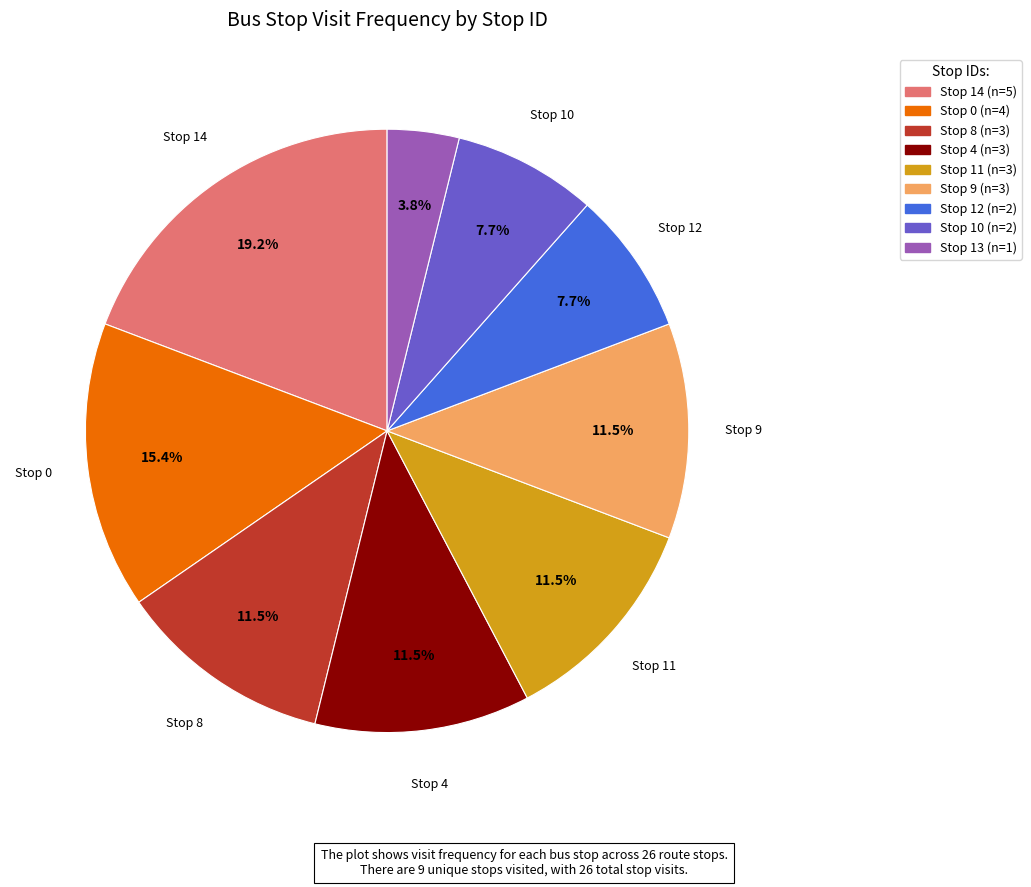

Does any single category account for the majority?

No